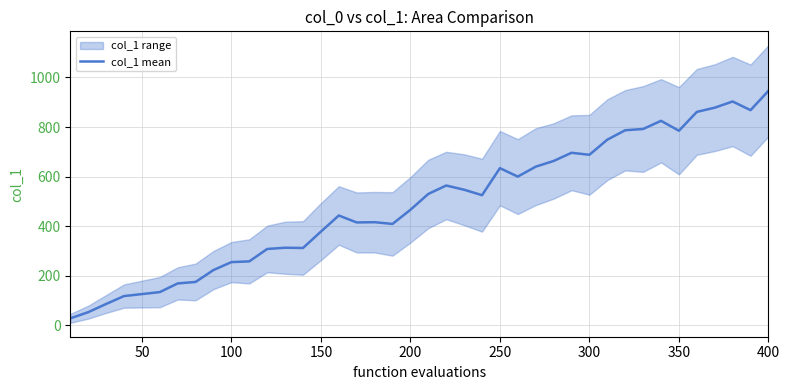

Which category has the highest value in the col_1 mean series?

400